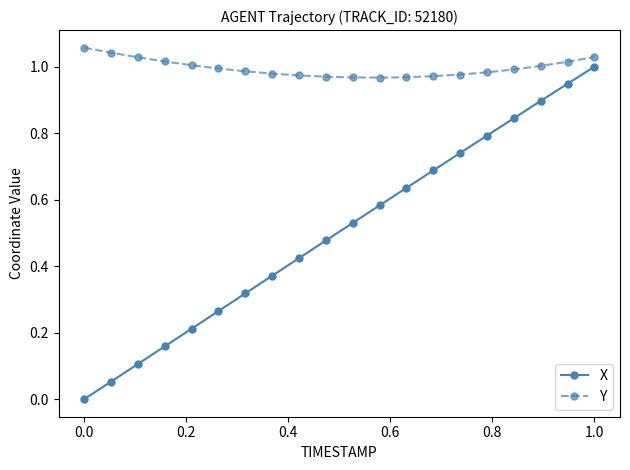

Rank the series by their maximum value, from lowest to highest.

X, Y